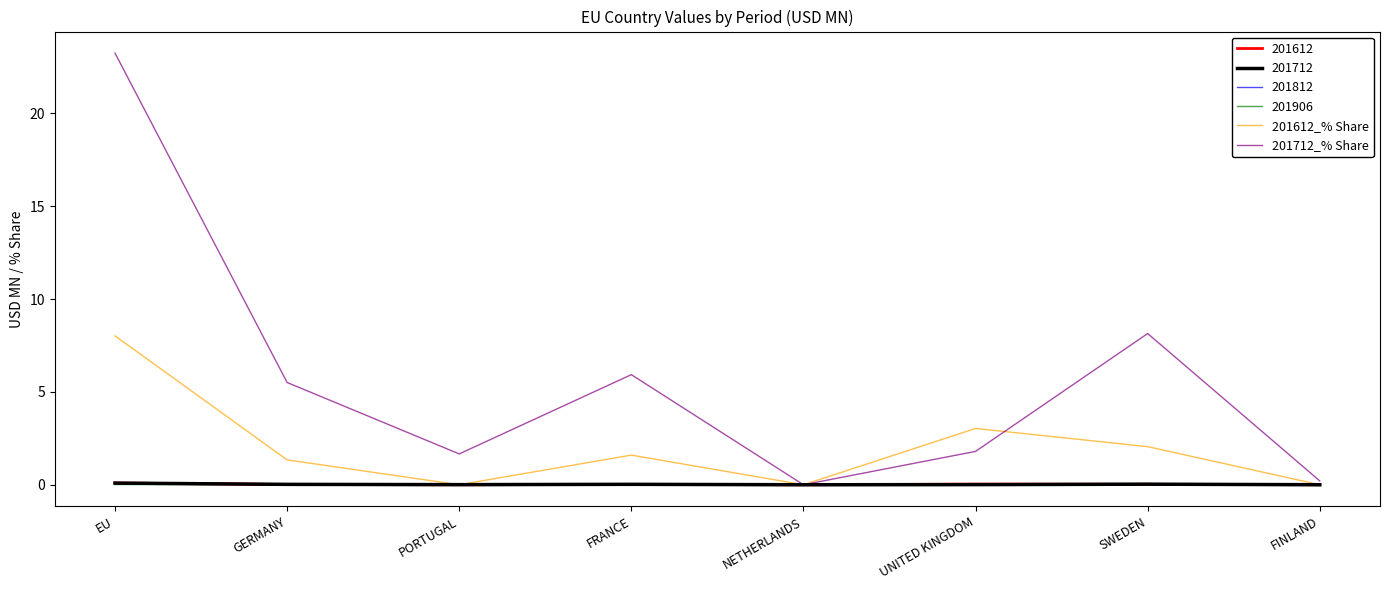

The 201612_% Share series shows 4.5 at UNITED KINGDOM. True or false?

False